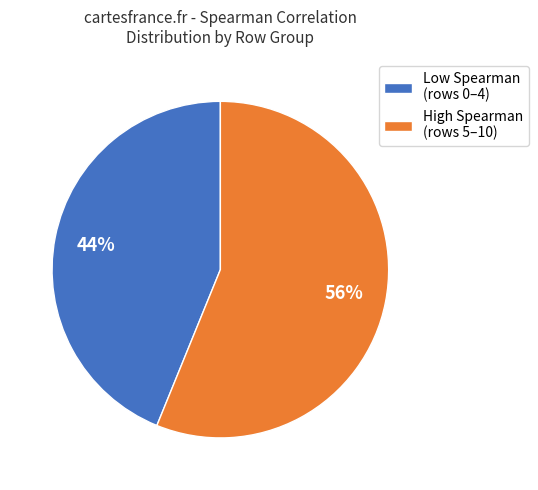

Rank the categories by value from lowest to highest.

Low Spearman (rows 0–4), High Spearman (rows 5–10)